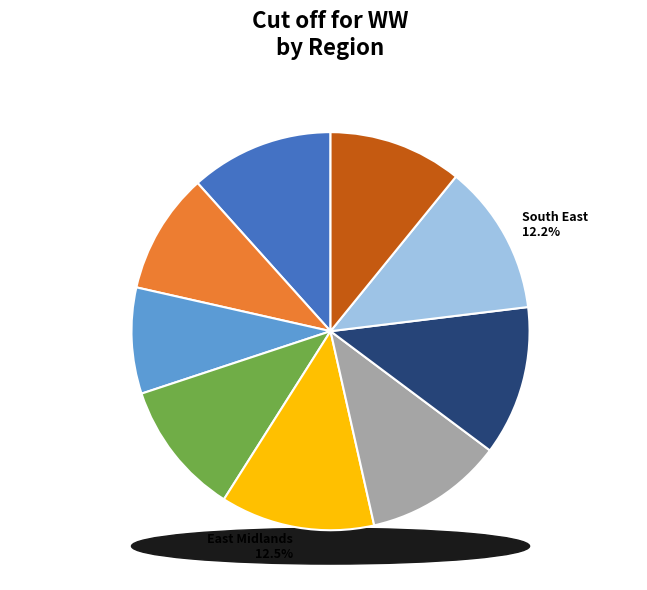

Which has a higher value, North East or East of England?

East of England